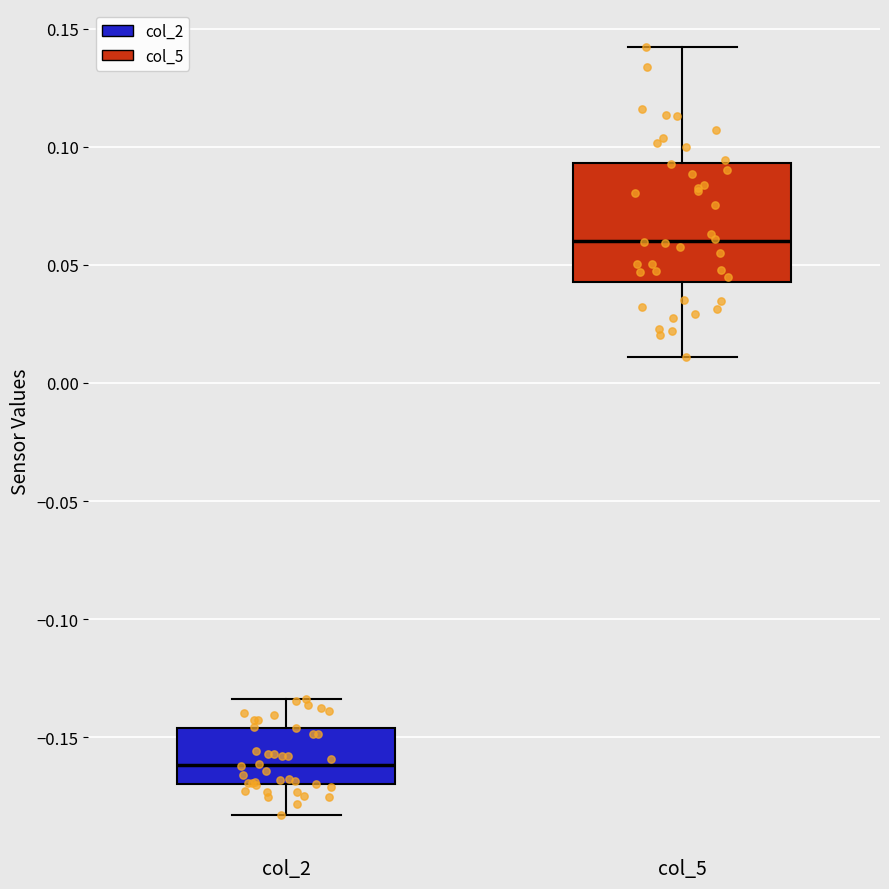

Which box has the lowest median line?

col_2